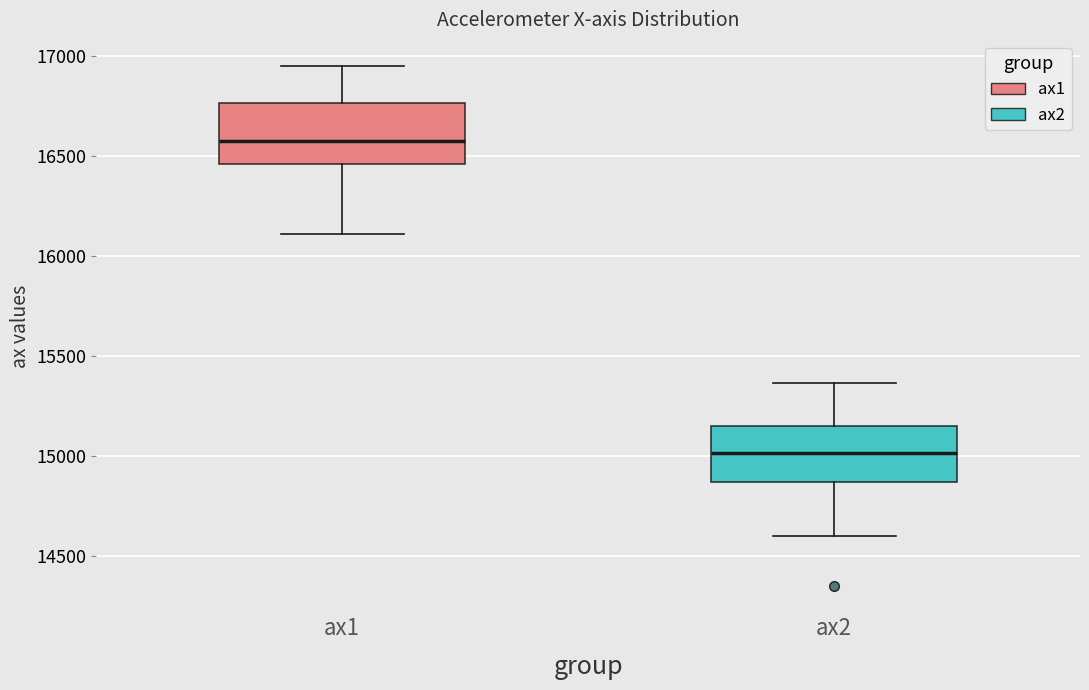

Where does the lower whisker of the box for ax2 end on the y-axis? The values are not printed on the chart, so give them approximately, as read against the axis.

14600